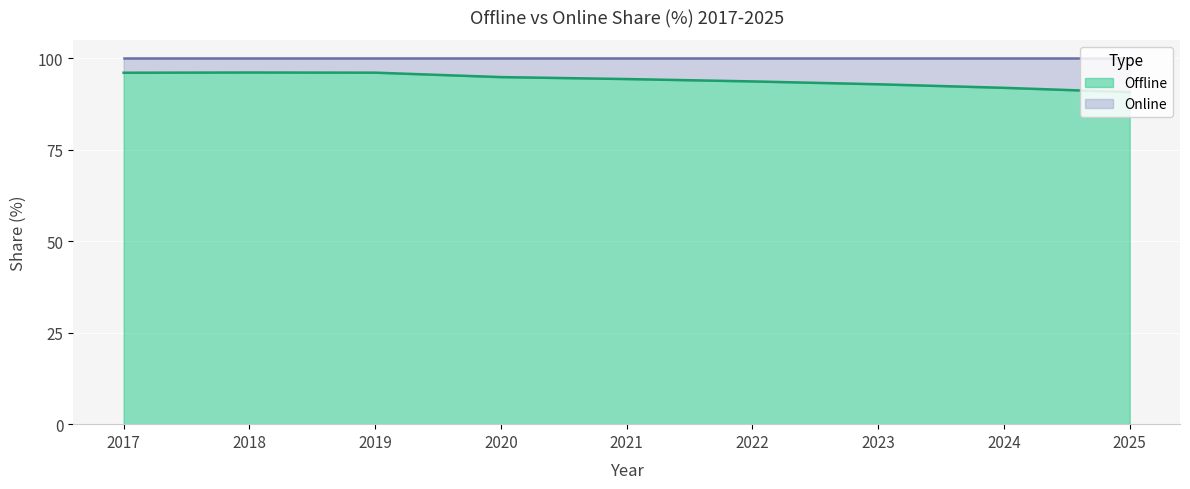

Reading left to right, extract all data points from this chart.

96.0	96.1	96.0	94.8	94.3	93.6	92.9	91.9	90.7